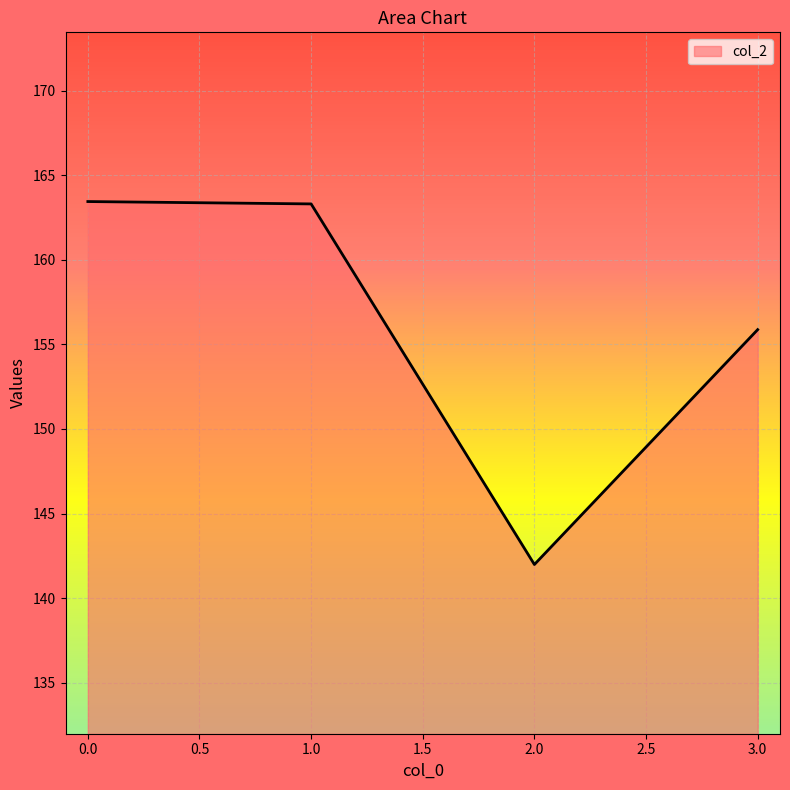

True or false: the data shows 213.1 at 3.0.

False